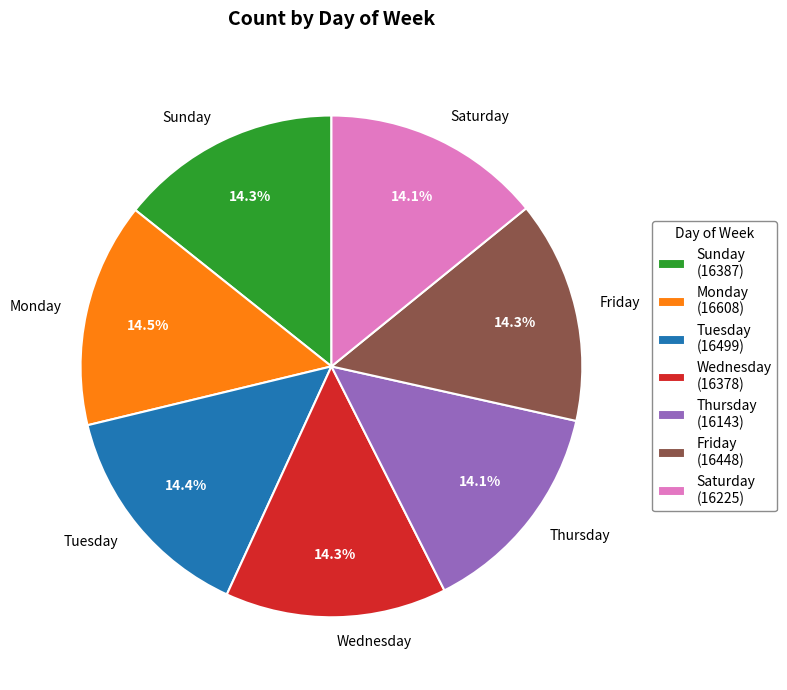

What portion of the pie excludes Monday?

85.5%